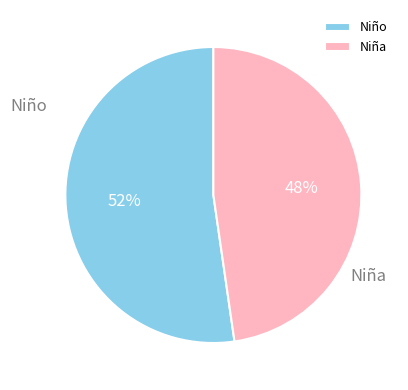

To the nearest percent, what is the combined percentage of Niña and Niño?

100%